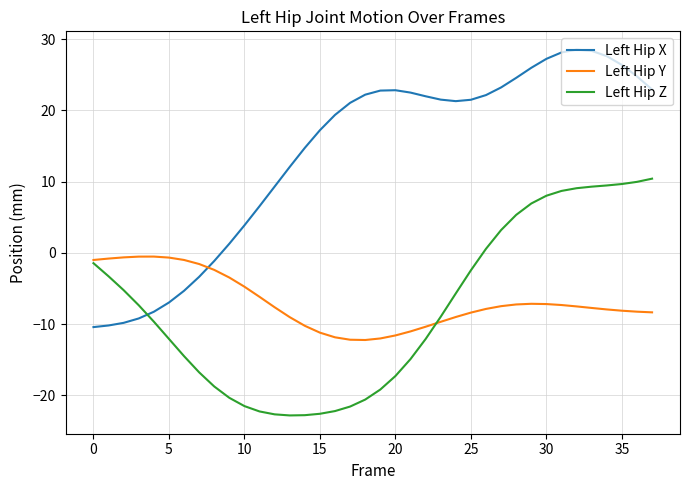

True or false: Left Hip X and Left Hip Y intersect in this chart.

True